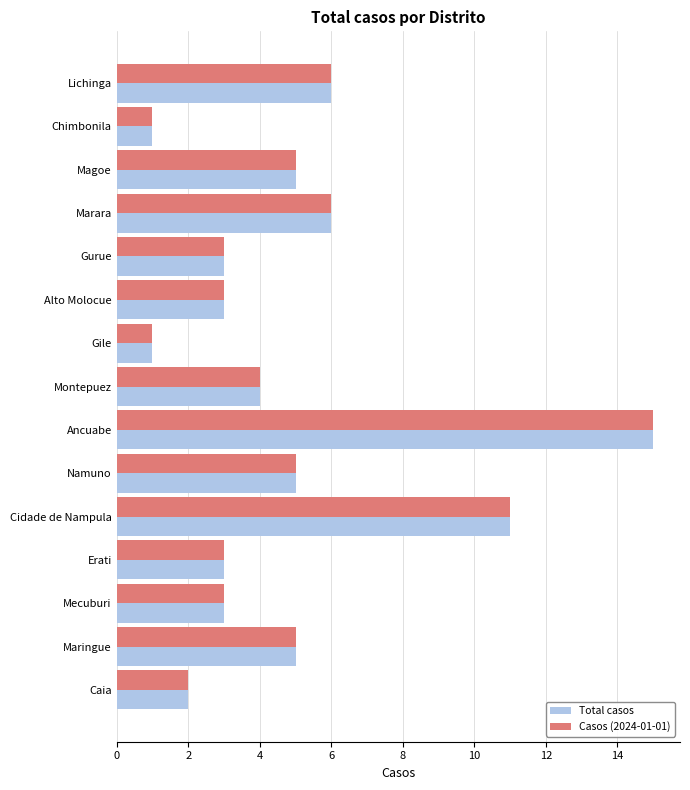

What is the difference between the maximum and minimum values in the Total casos series?

14